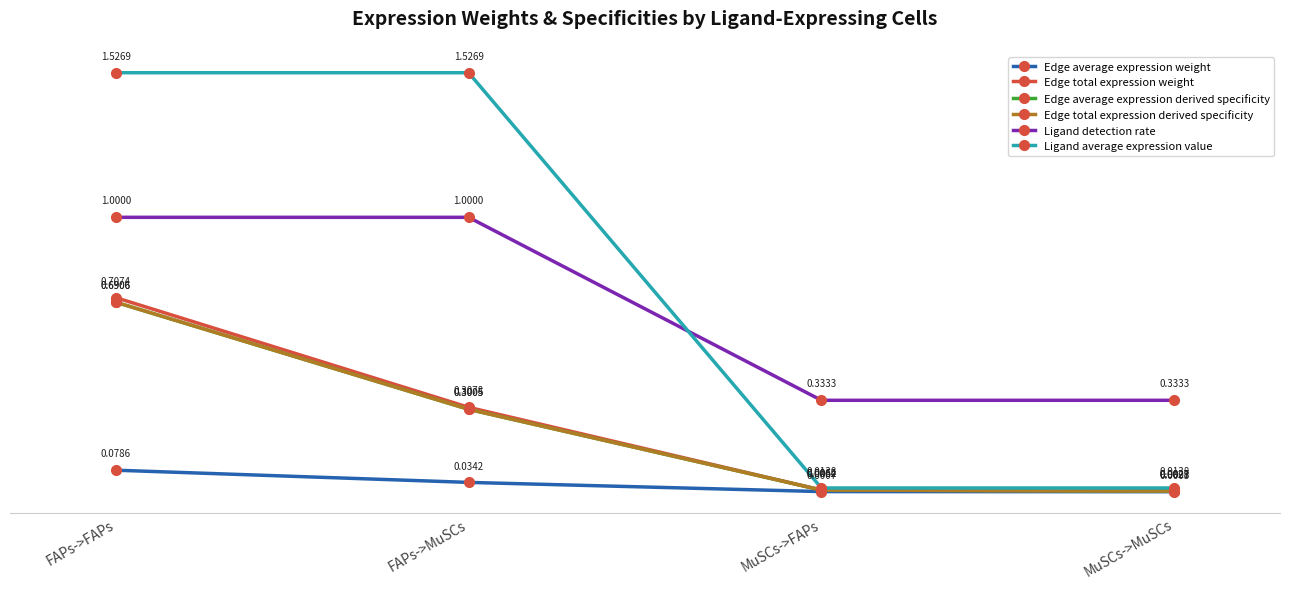

Does the chart have visible grid lines?

No